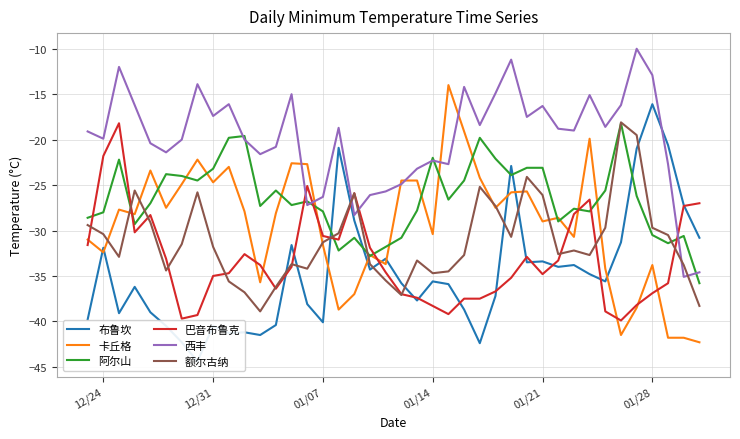

True or false: 西丰 and 巴音布鲁克 intersect in this chart.

True